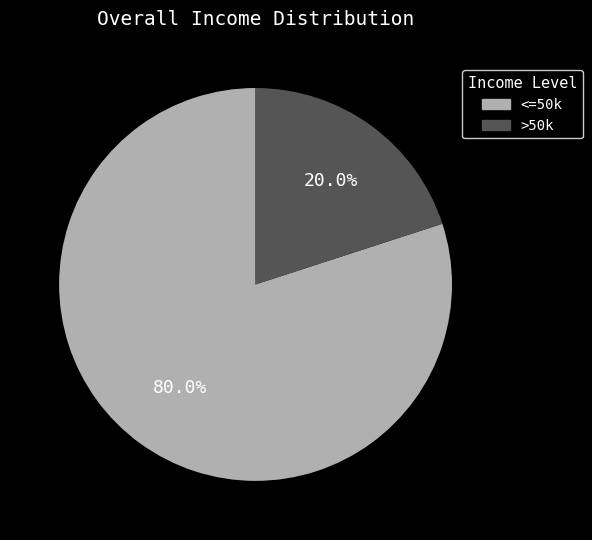

Is there any slice that represents more than half of the pie?

Yes